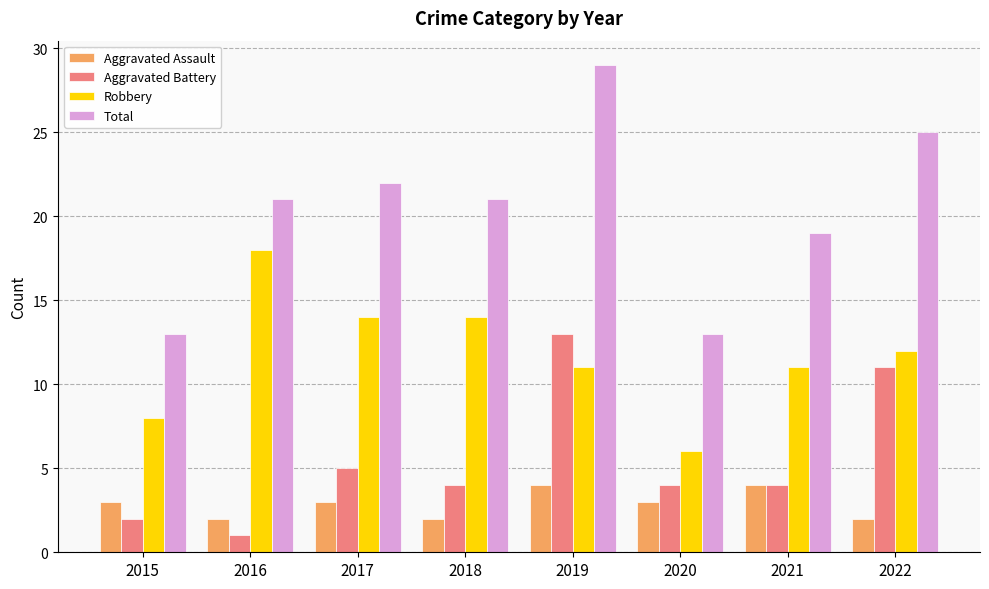

Reading left to right, extract all data points from this chart.

Aggravated Assault: 2015=3	2016=2	2017=3	2018=2	2019=4	2020=3	2021=4	2022=2
Aggravated Battery: 2015=2	2016=1	2017=5	2018=4	2019=13	2020=4	2021=4	2022=11
Robbery: 2015=8	2016=18	2017=14	2018=14	2019=11	2020=6	2021=11	2022=12
Total: 2015=13	2016=21	2017=22	2018=21	2019=29	2020=13	2021=19	2022=25